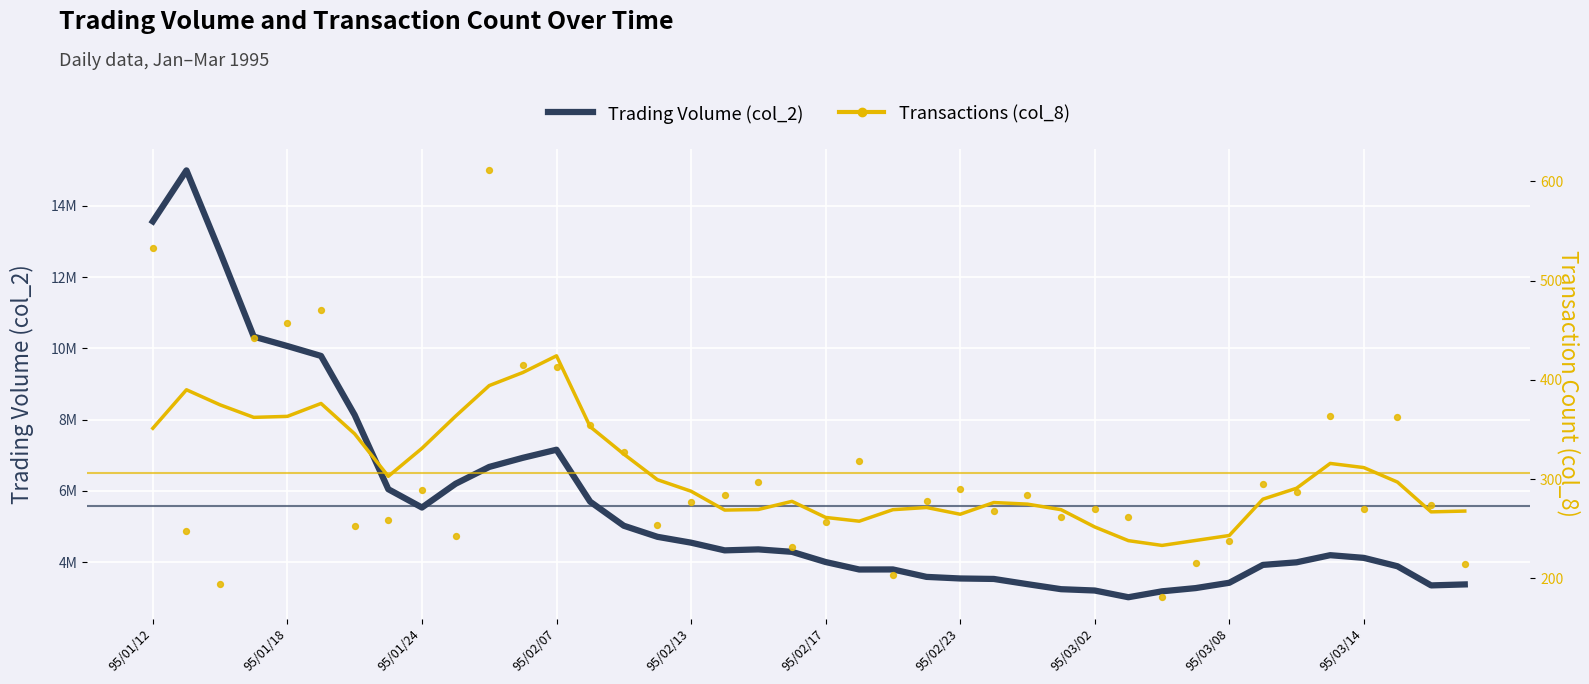

Which series has the largest total across all categories?

Trading Volume (col_2)